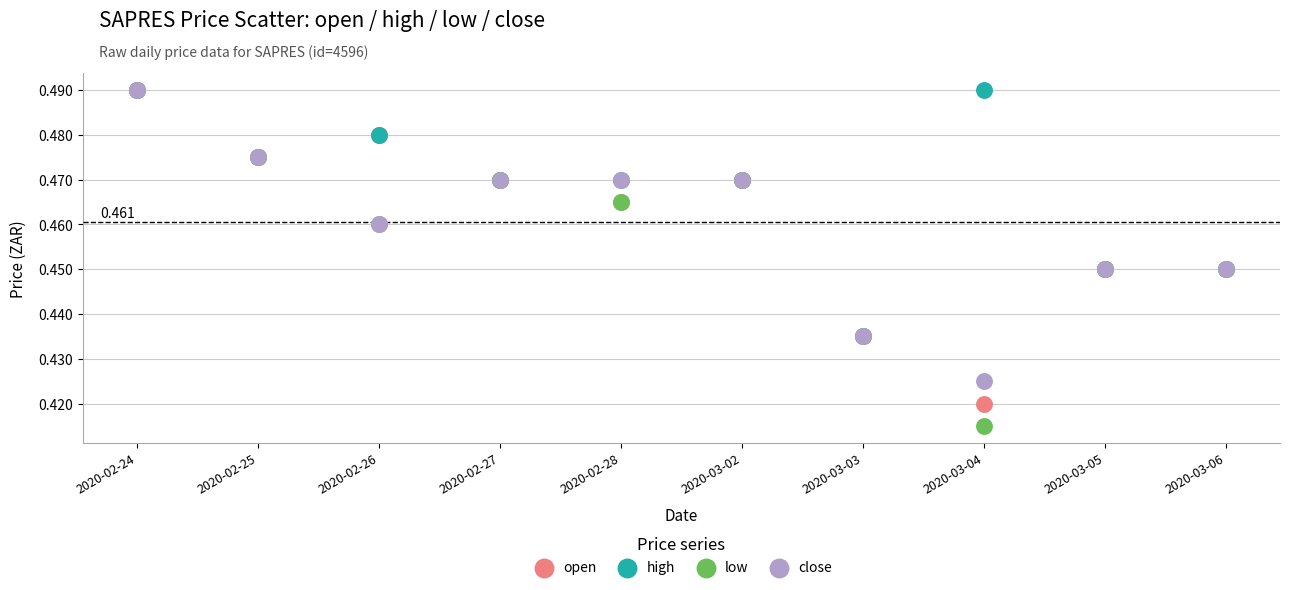

Which series has the largest Y range (max minus min)?

low